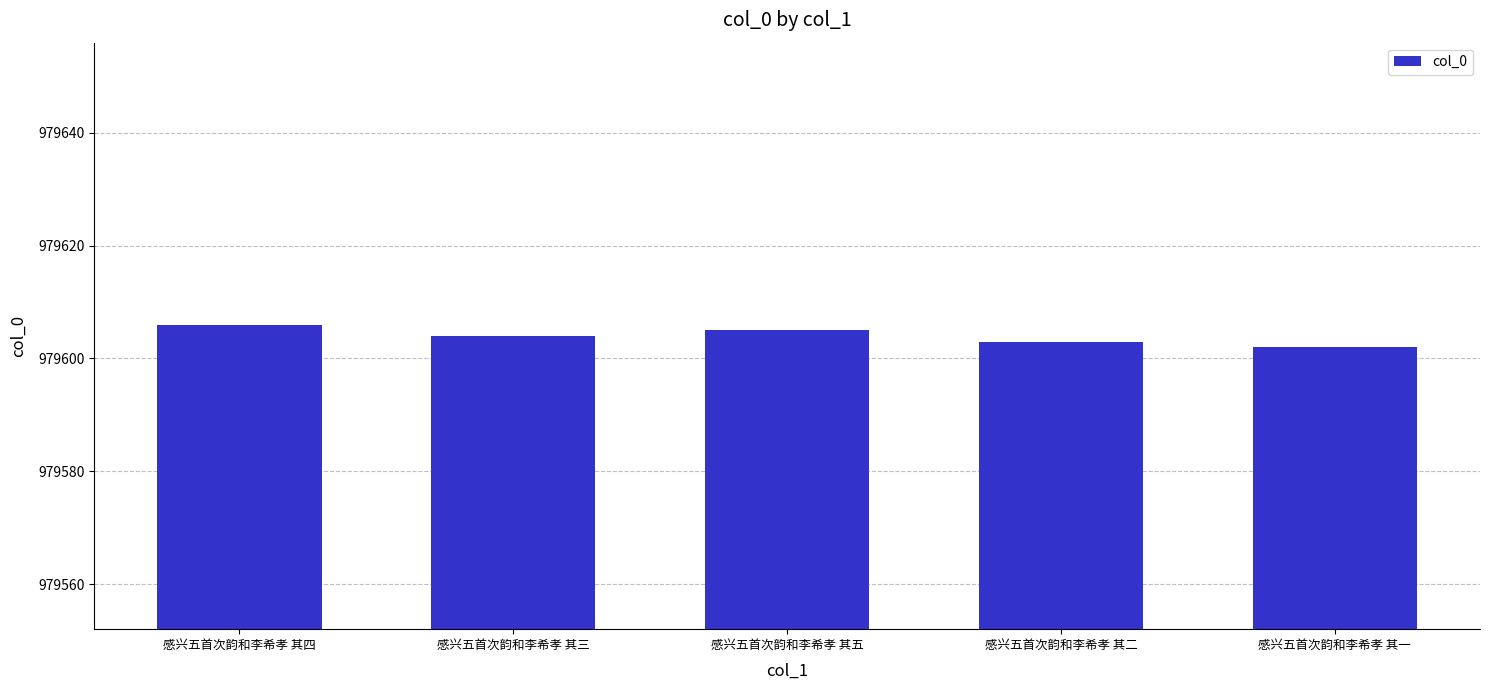

Which label corresponds to the smallest value in the chart?

感兴五首次韵和李希孝 其一